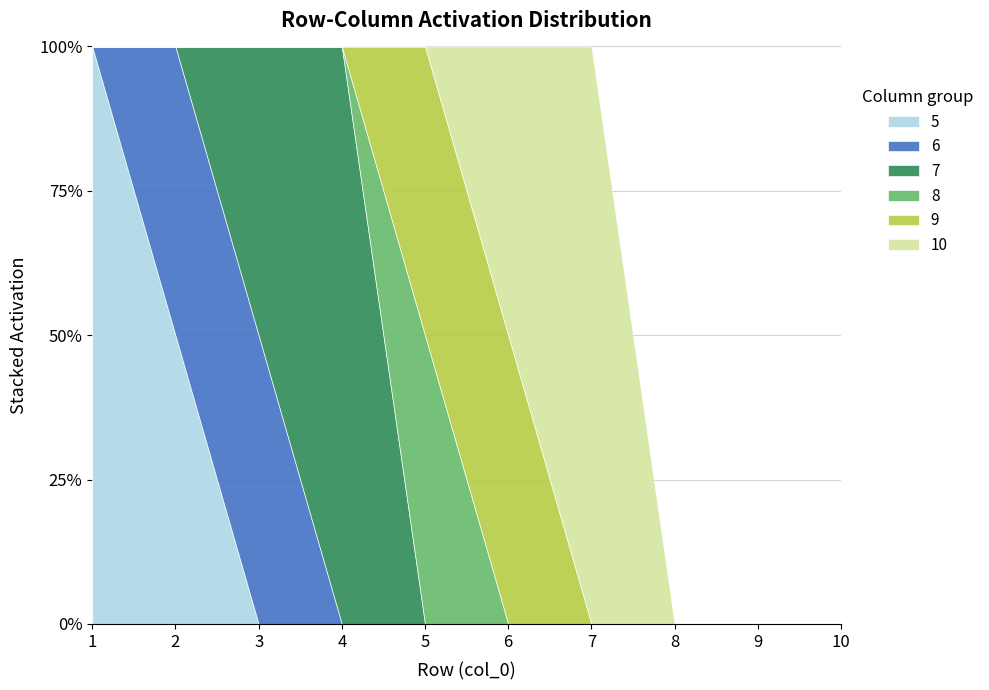

True or false: 10 and 5 intersect in this chart.

False